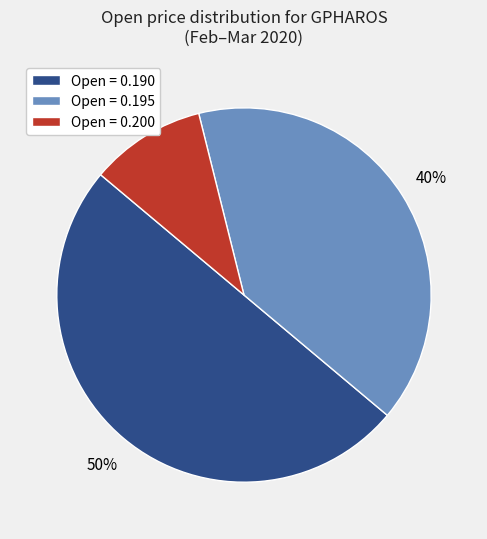

Does Open = 0.195 represent more than half of the total?

No